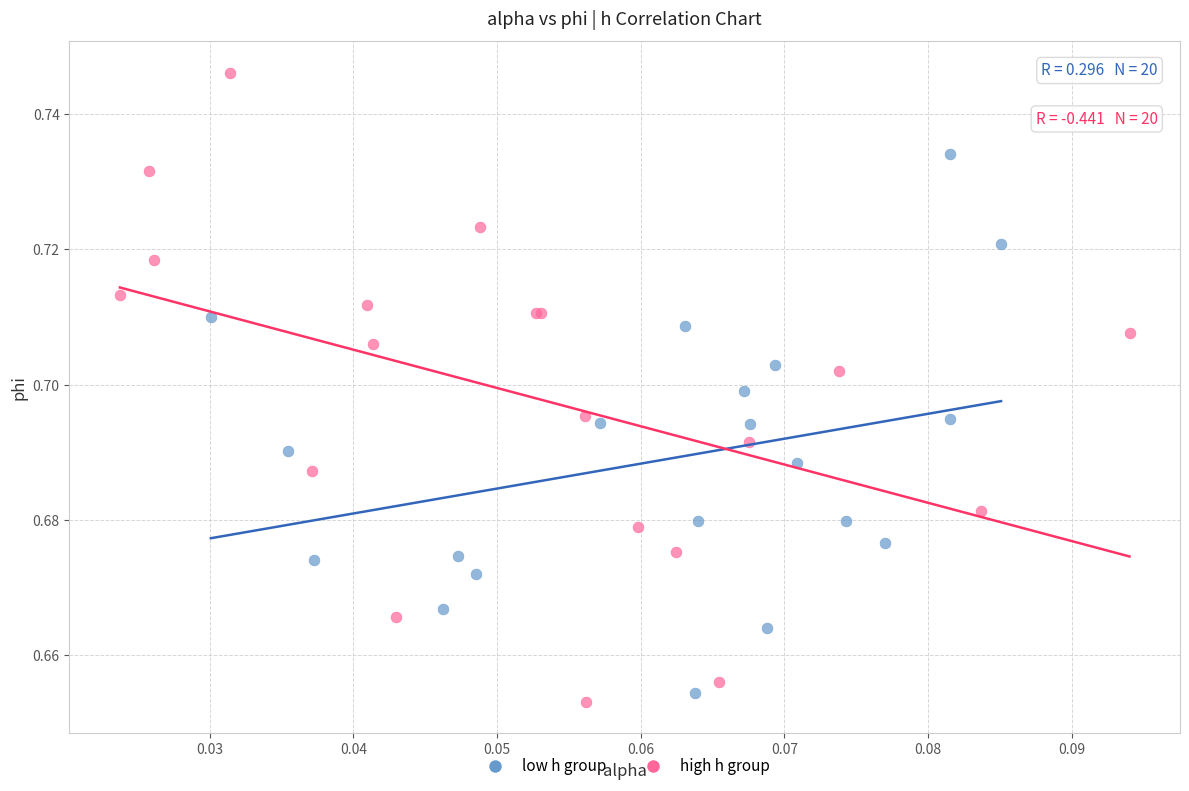

Which series contains the lowest Y value?

high h group